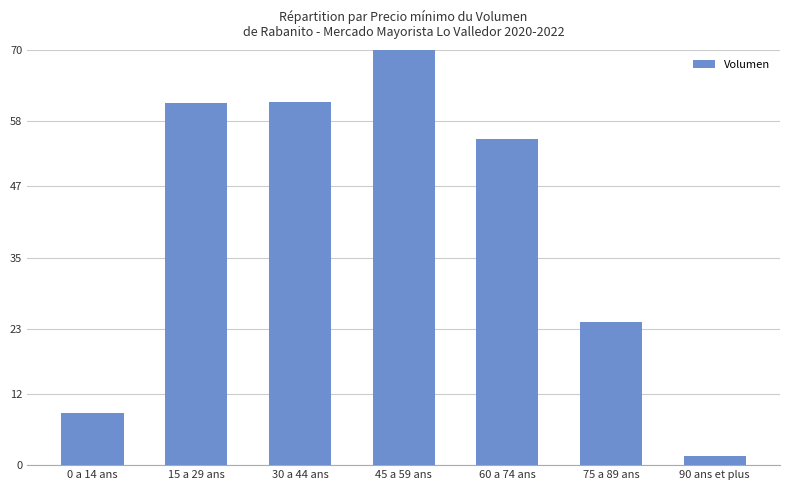

What is the greatest value displayed?

70.0